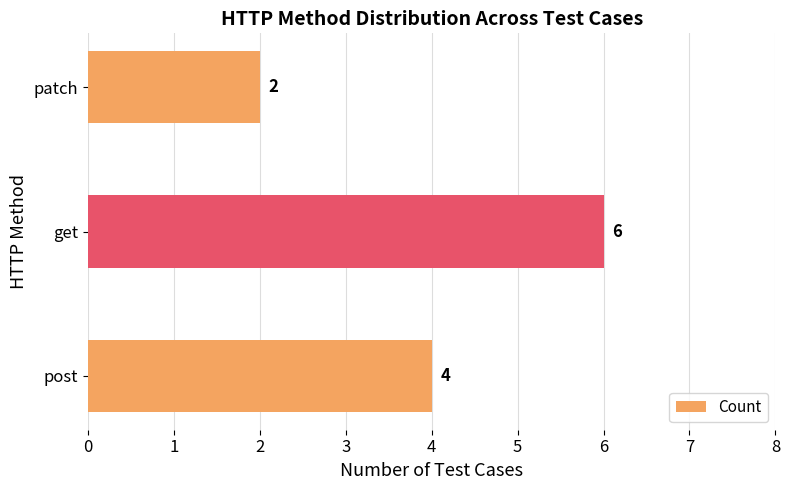

Between post and get, which is larger?

get